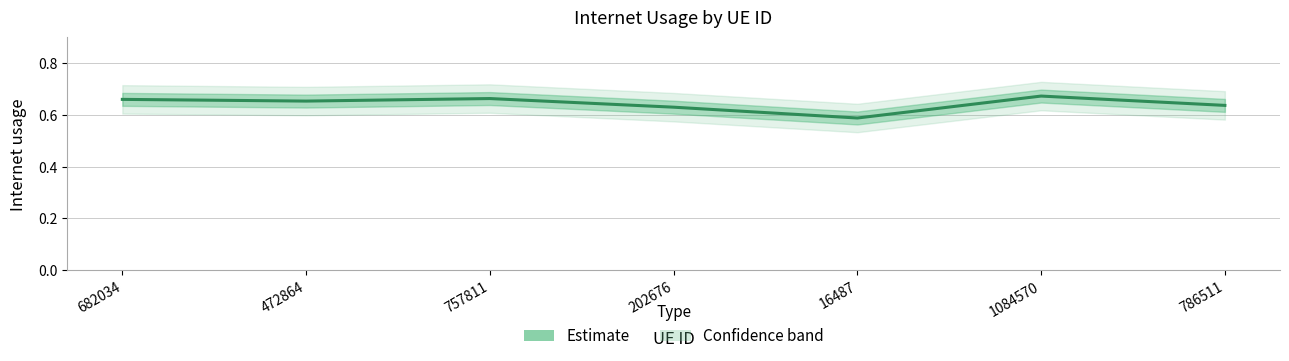

Reading left to right, extract all data points from this chart.

0.7	0.7	0.7	0.6	0.6	0.7	0.6